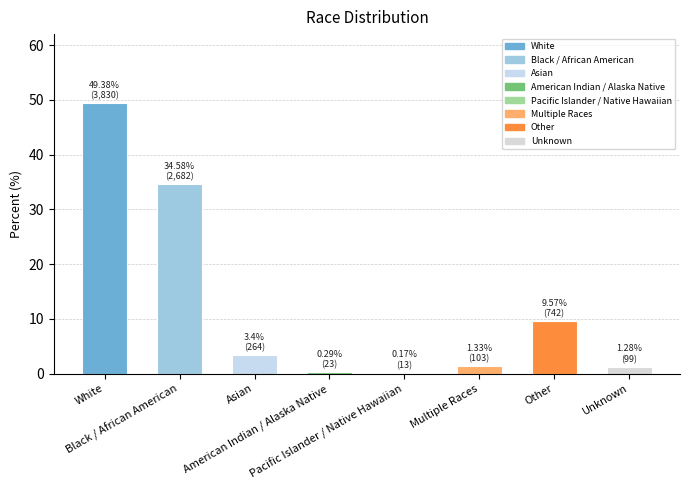

Rank the categories by value from lowest to highest.

Pacific Islander / Native Hawaiian, American Indian / Alaska Native, Unknown, Multiple Races, Asian, Other, Black / African American, White